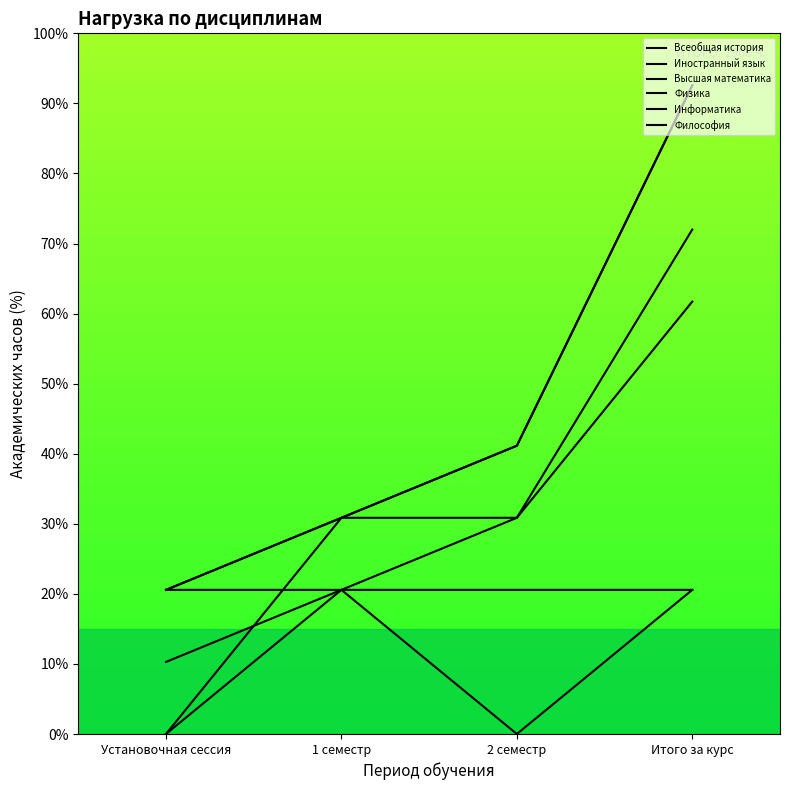

Is this an area chart (filled region under the line)?

No